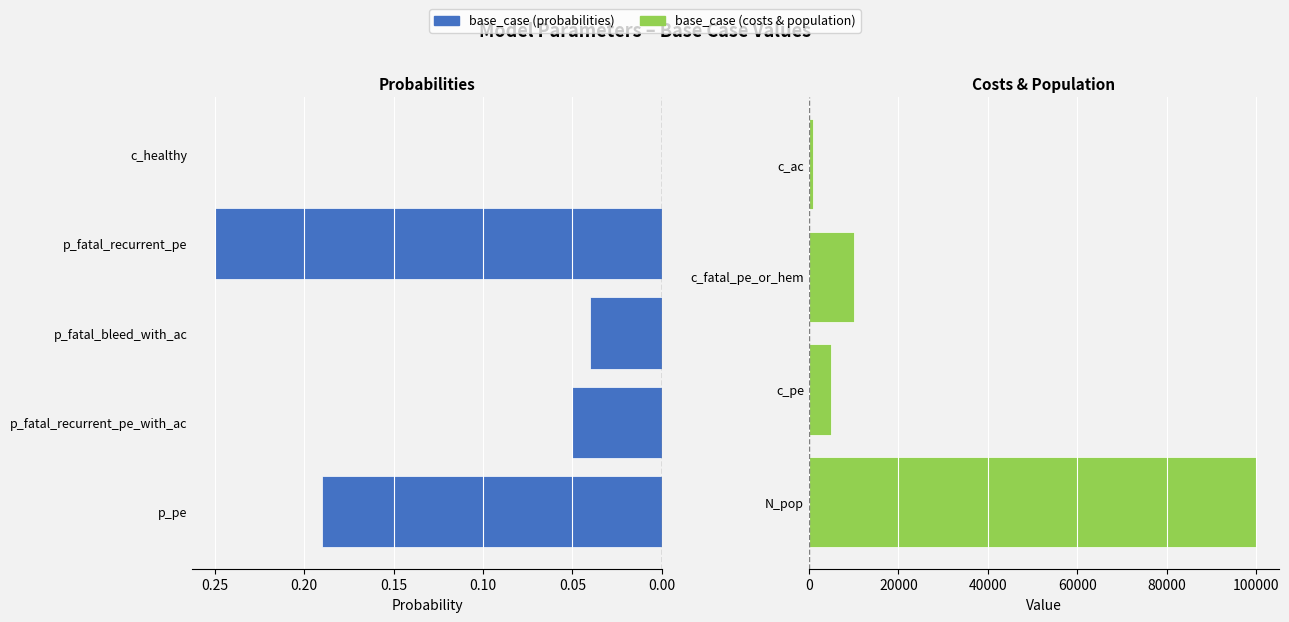

The chart shows a value of 0.3 at p_pe. True or false?

False